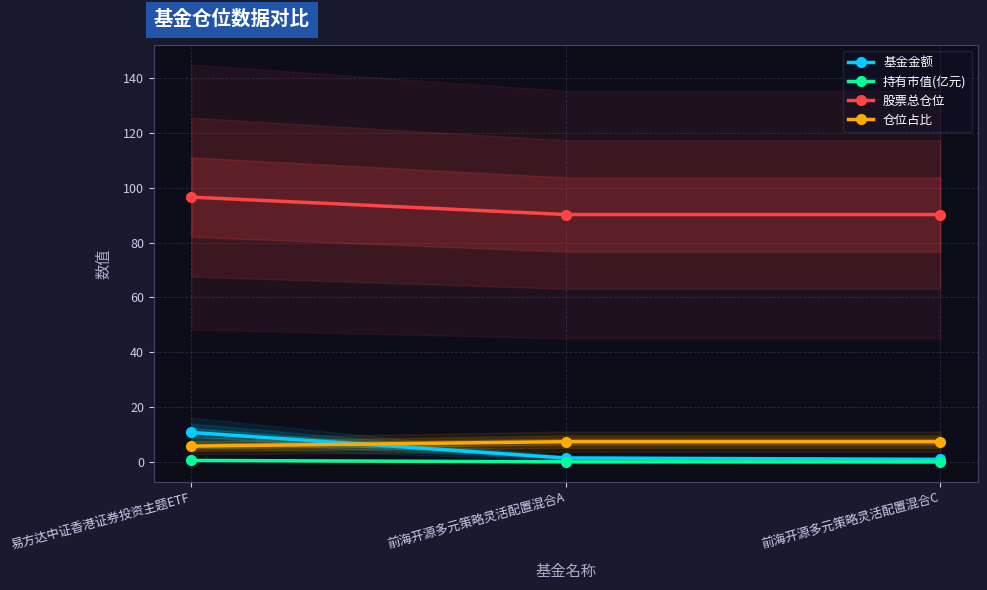

Is the value of 持有市值(亿元) at 易方达中证香港证券投资主题ETF greater than the value of 仓位占比 at 前海开源多元策略灵活配置混合A?

No